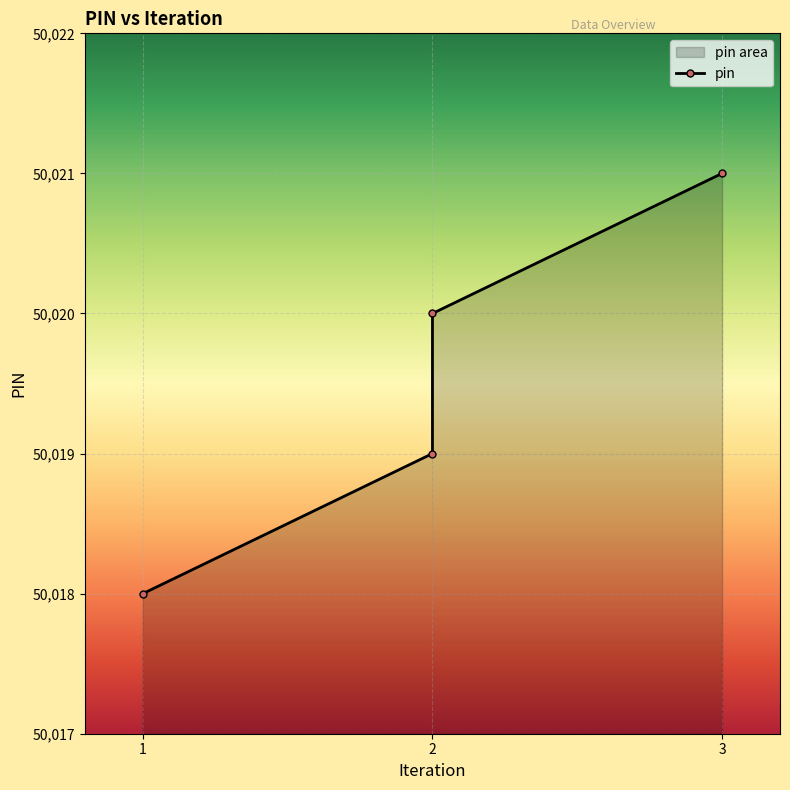

Reading left to right, what are all the values shown in this chart?

50018	50019	50020	50021